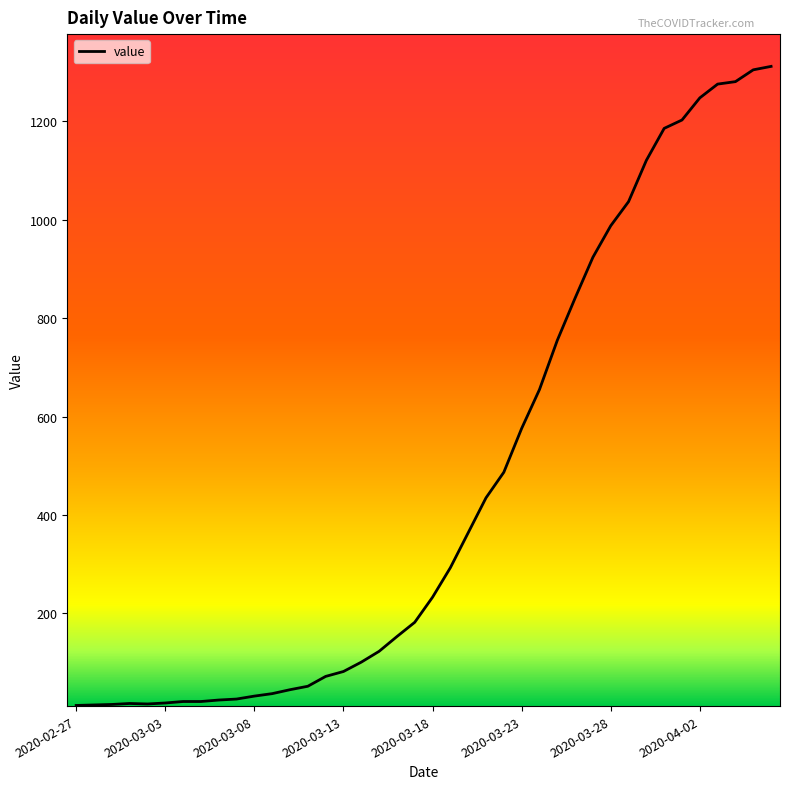

What is the maximum value shown in the chart?

1312